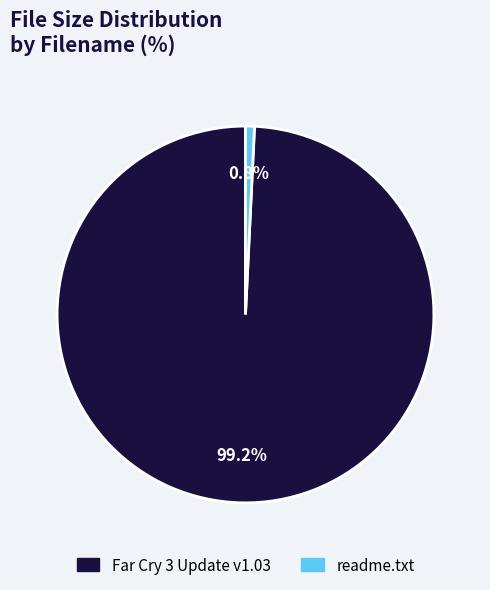

Is there any slice that represents more than half of the pie?

Yes